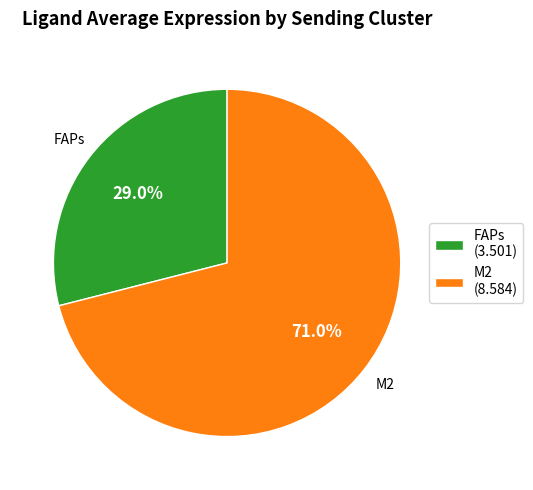

Which category has the smallest portion of the pie?

FAPs